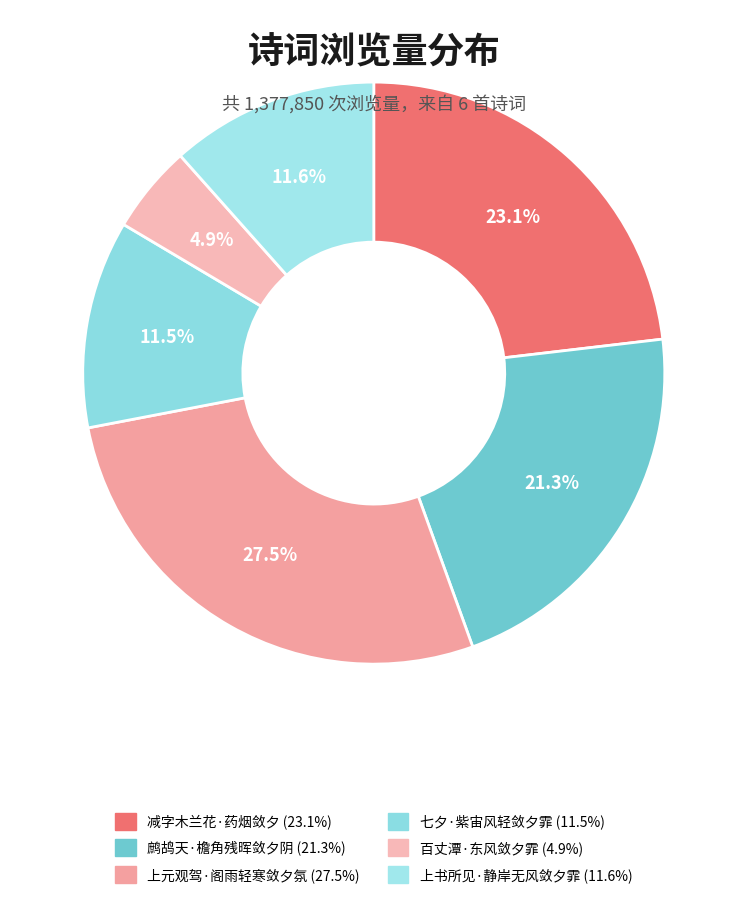

What is the total percentage of 上元观驾·阁雨轻寒敛夕氛 and 七夕·紫宙风轻敛夕霏?

39.1%